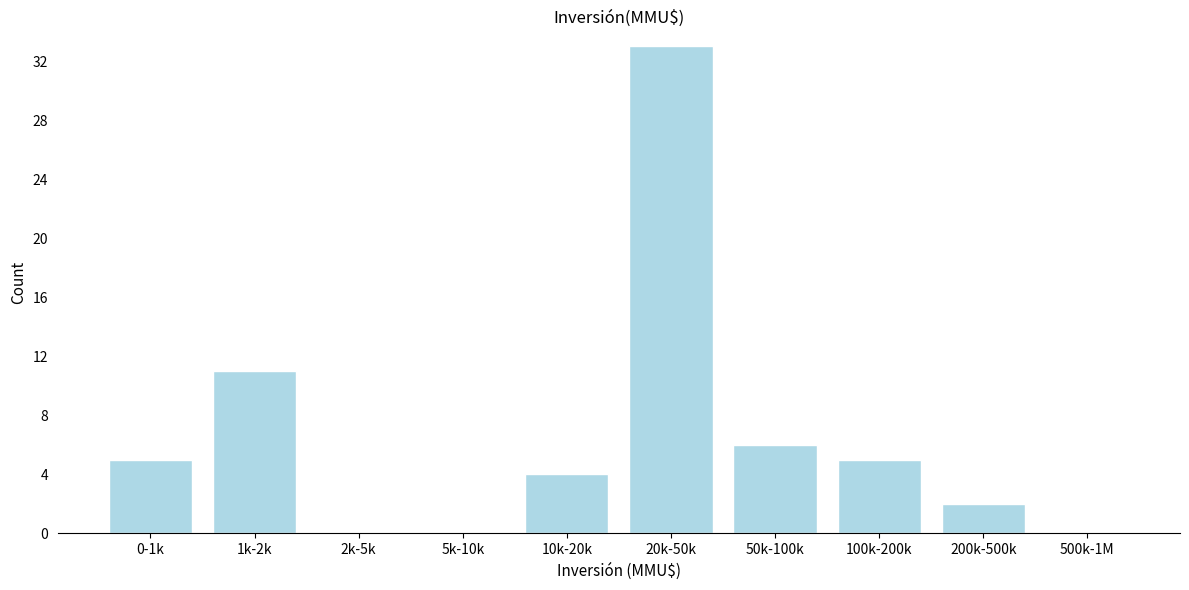

Reading left to right, what are all the values shown in this chart?

0-1k=5	1k-2k=11	2k-5k=0	5k-10k=0	10k-20k=4	20k-50k=33	50k-100k=6	100k-200k=5	200k-500k=2	500k-1M=0